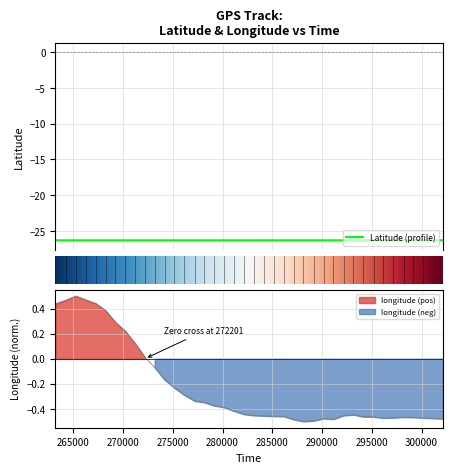

What is the minimum value for Latitude (profile)?

-26.3